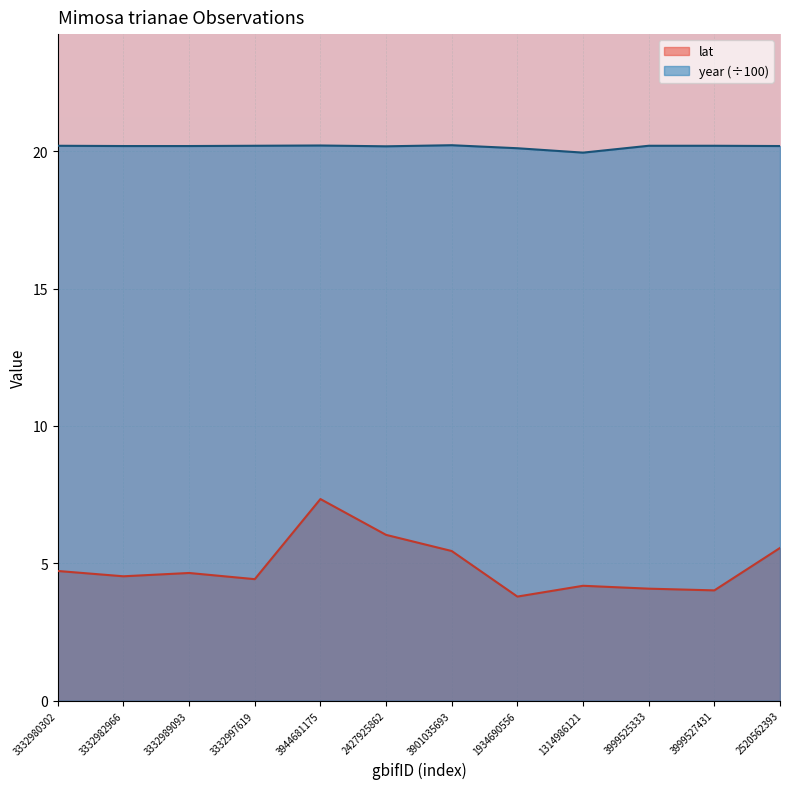

At which category is the sum across all series the highest?

3944681175